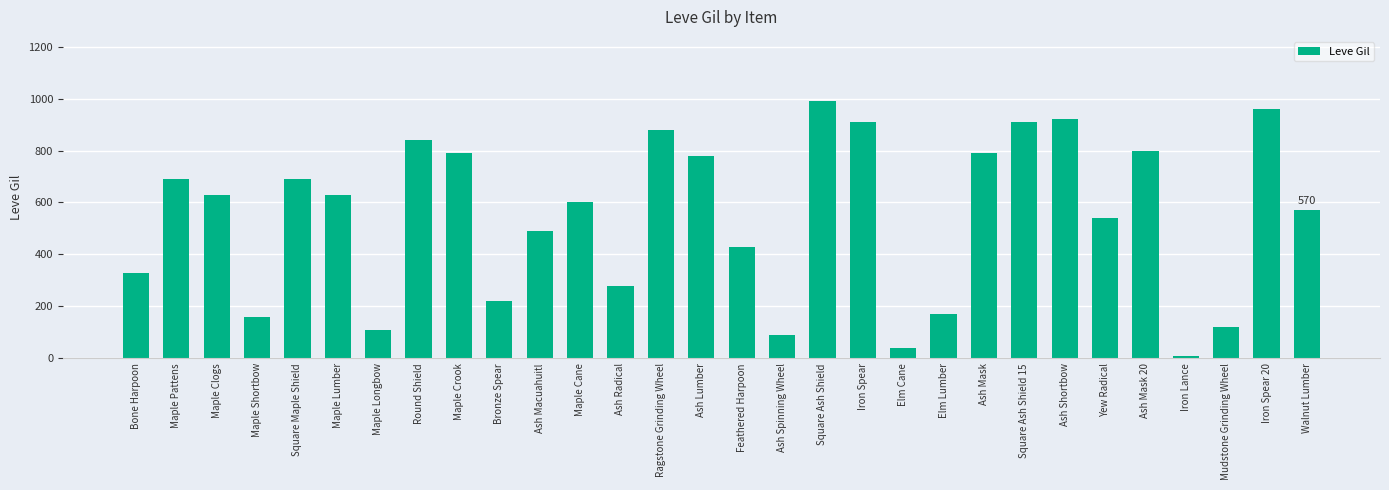

Reading left to right, what are all the values shown in this chart?

Bone Harpoon=330	Maple Pattens=690	Maple Clogs=630	Maple Shortbow=160	Square Maple Shield=690	Maple Lumber=630	Maple Longbow=110	Round Shield=840	Maple Crook=790	Bronze Spear=220	Ash Macuahuitl=490	Maple Cane=600	Ash Radical=280	Ragstone Grinding Wheel=880	Ash Lumber=780	Feathered Harpoon=430	Ash Spinning Wheel=90	Square Ash Shield=990	Iron Spear=910	Elm Cane=40	Elm Lumber=170	Ash Mask=790	Square Ash Shield 15=910	Ash Shortbow=920	Yew Radical=540	Ash Mask 20=800	Iron Lance=10	Mudstone Grinding Wheel=120	Iron Spear 20=960	Walnut Lumber=570